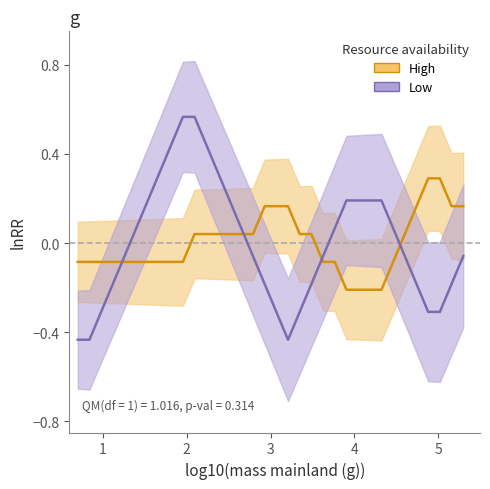

Is this an area chart (filled region under the line)?

No